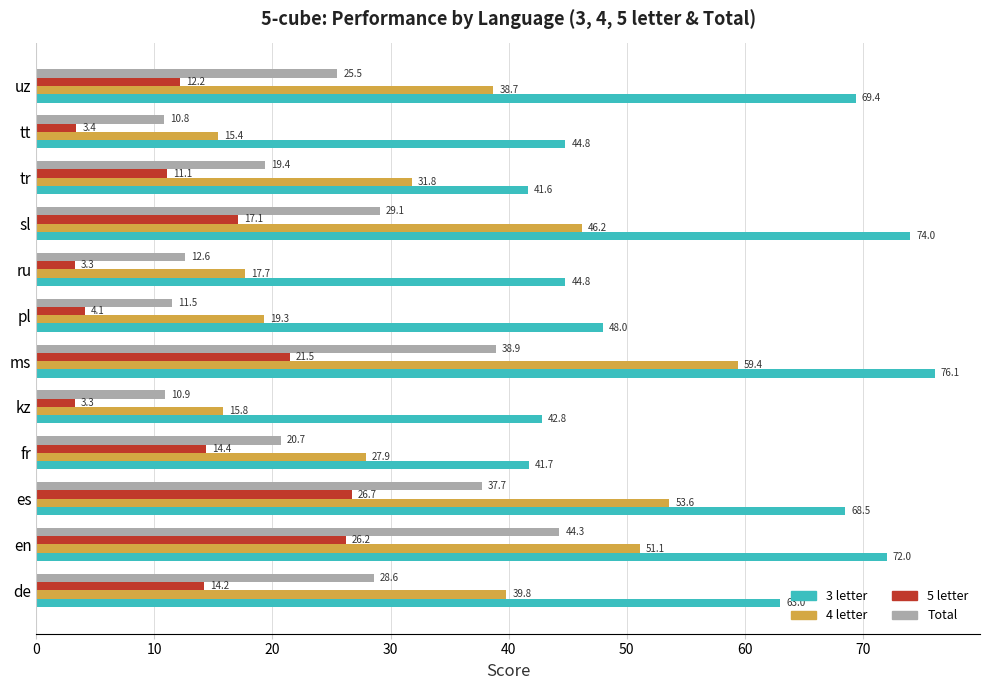

How many series are shown in this chart?

4